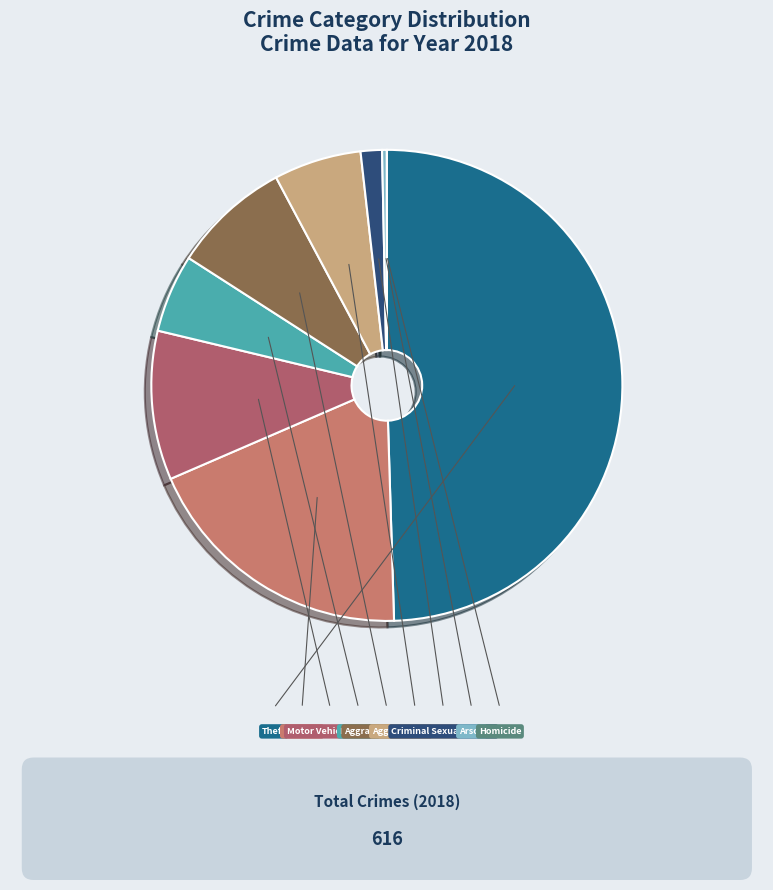

Which slice is the smallest?

Homicide